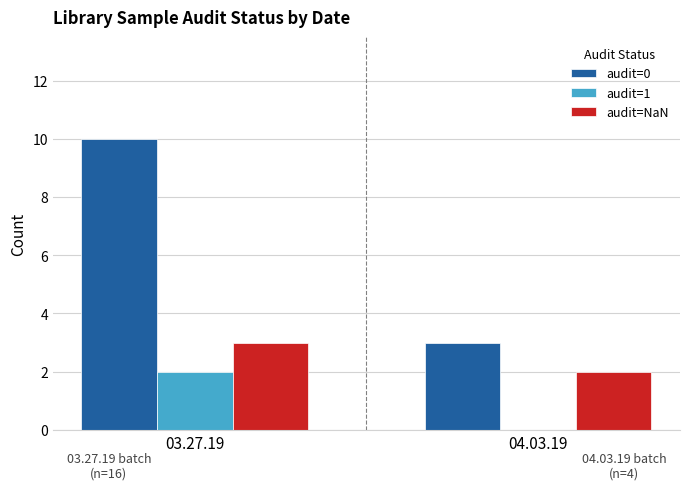

Which series has the largest total across all categories?

audit=0